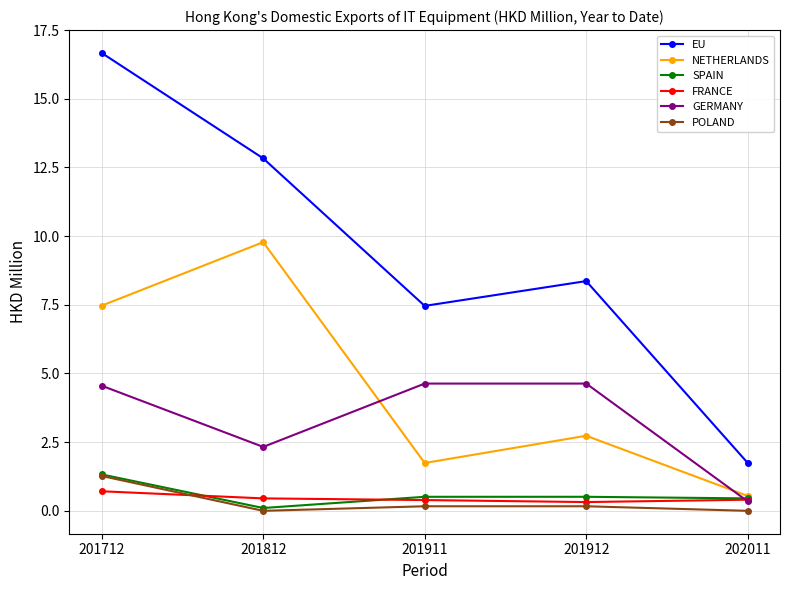

Where is the first local minimum for EU?

201911